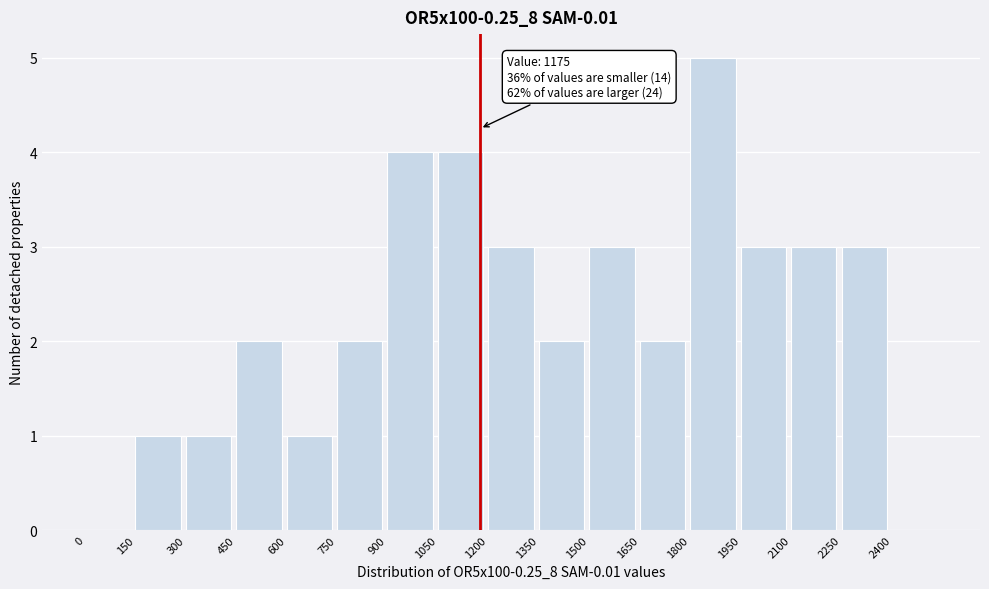

Which range on the x-axis has the tallest bar?

1800 to 1950